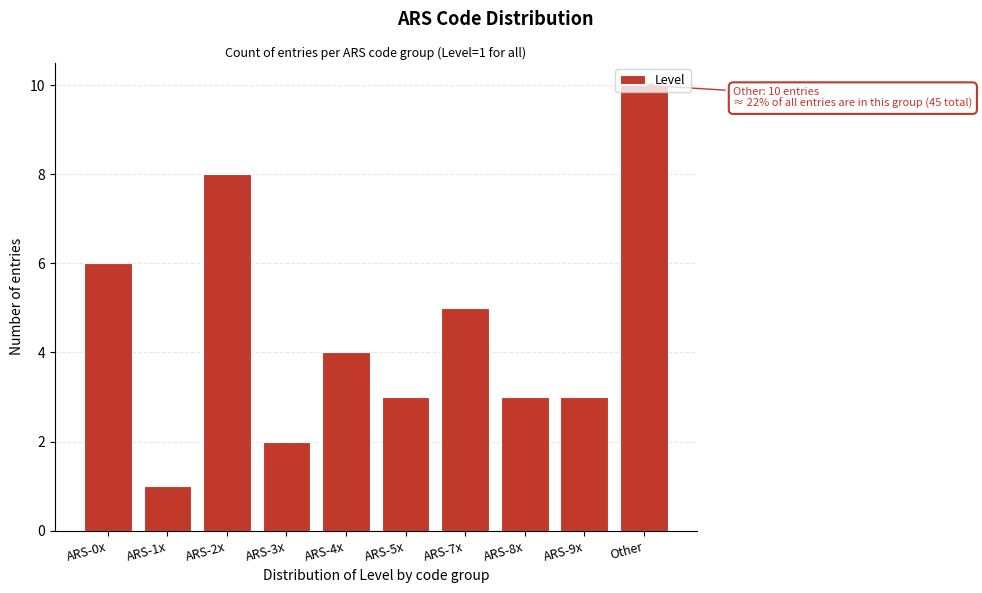

What is the label of the 8th bar from the left?

ARS-8x